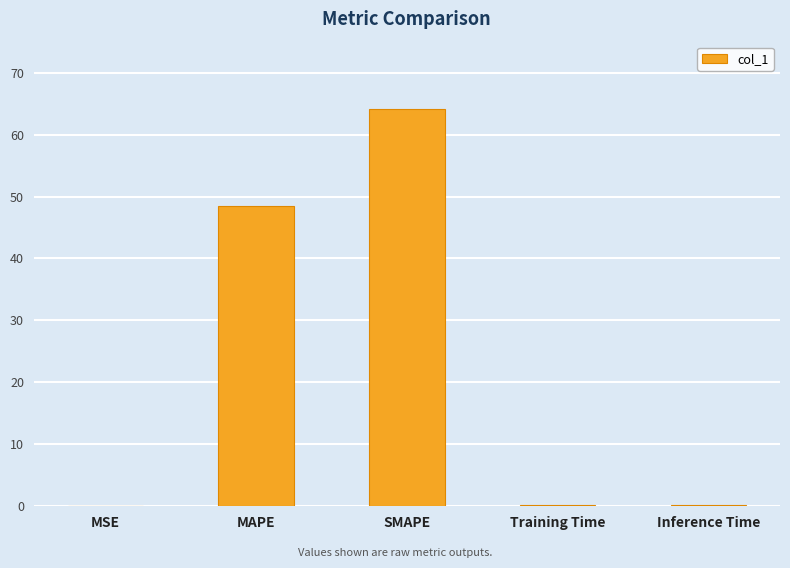

Where is the data nearest to the value 32?

MAPE